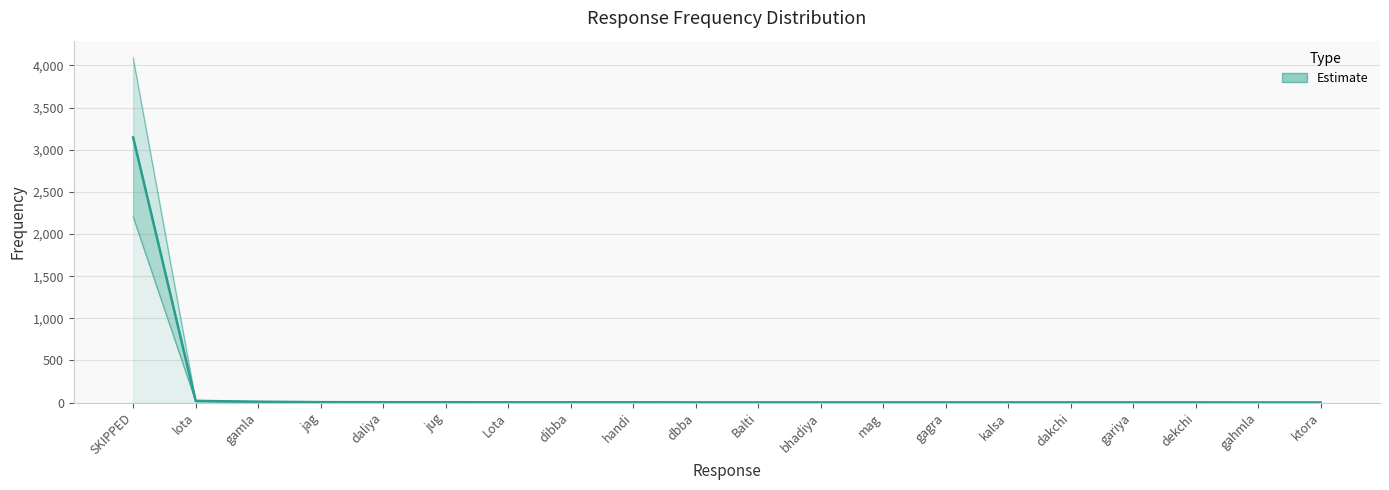

What is the label of the 20th point from the right?

SKIPPED